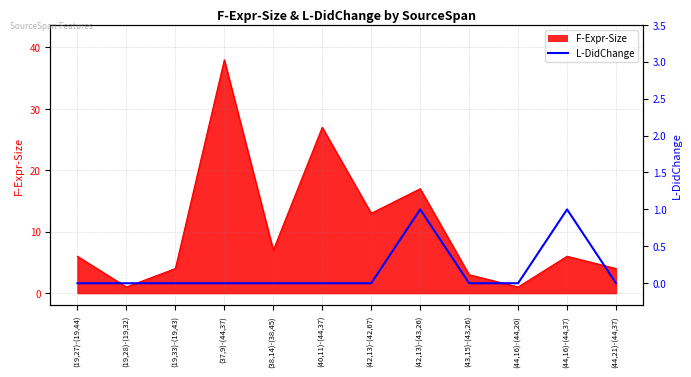

Count the number of values greater than 0.

2